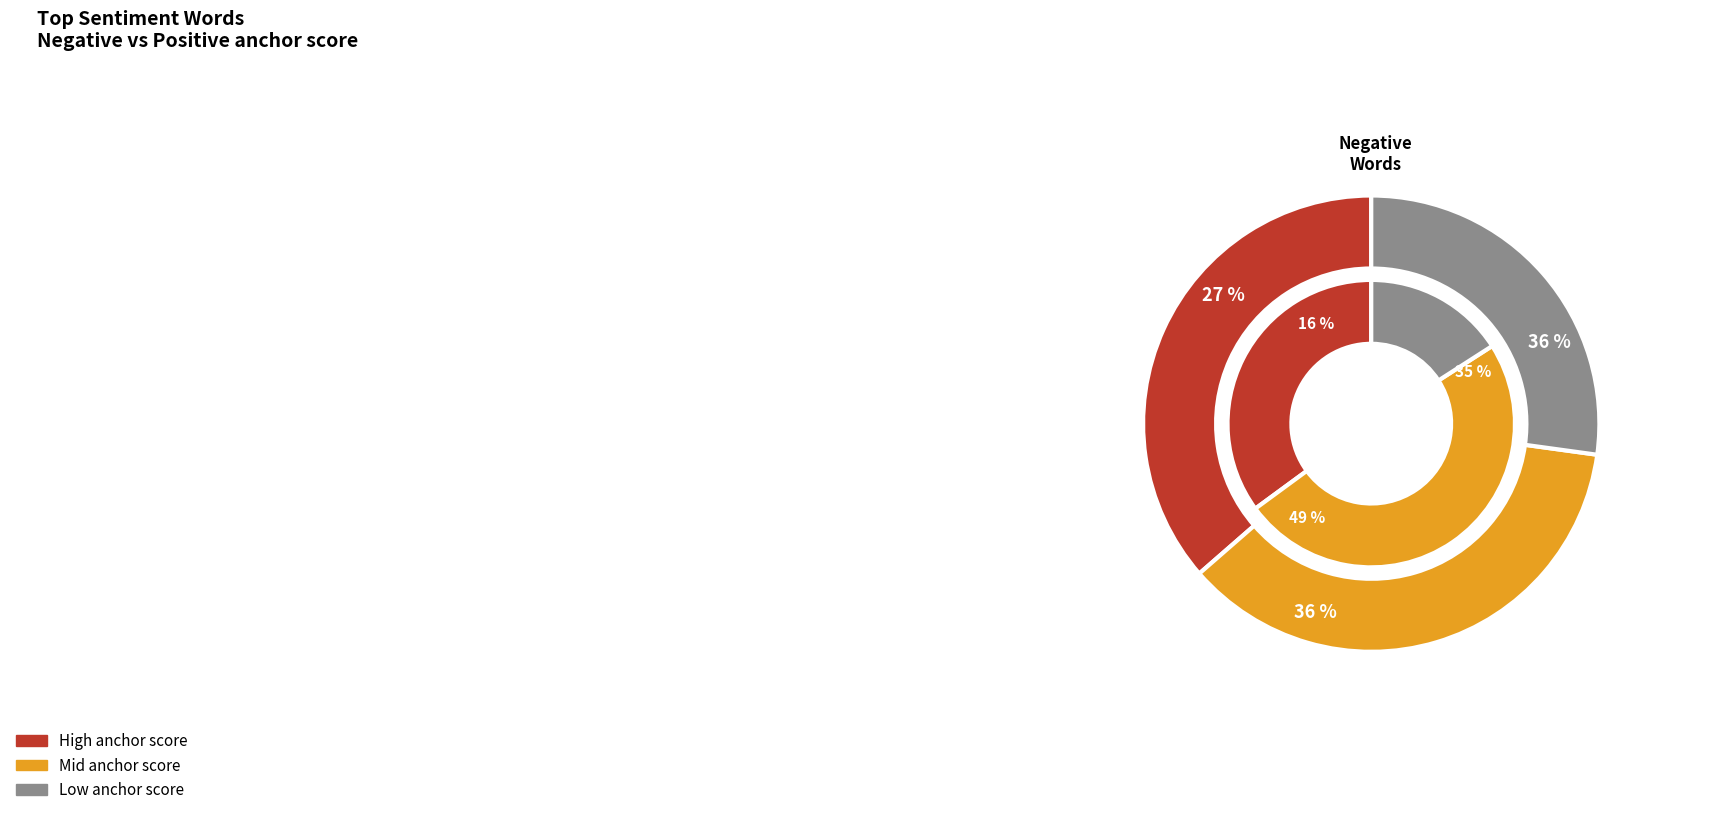

Does any single category account for the majority?

No